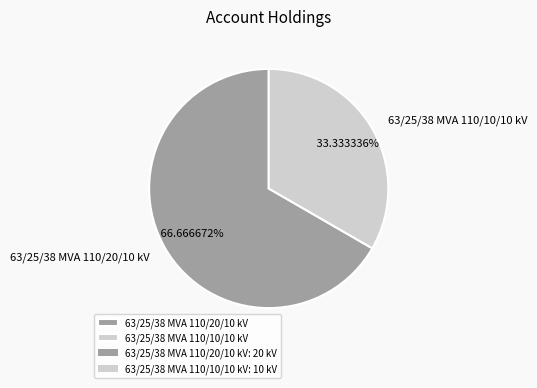

Which slice is the smallest?

63/25/38 MVA 110/10/10 kV